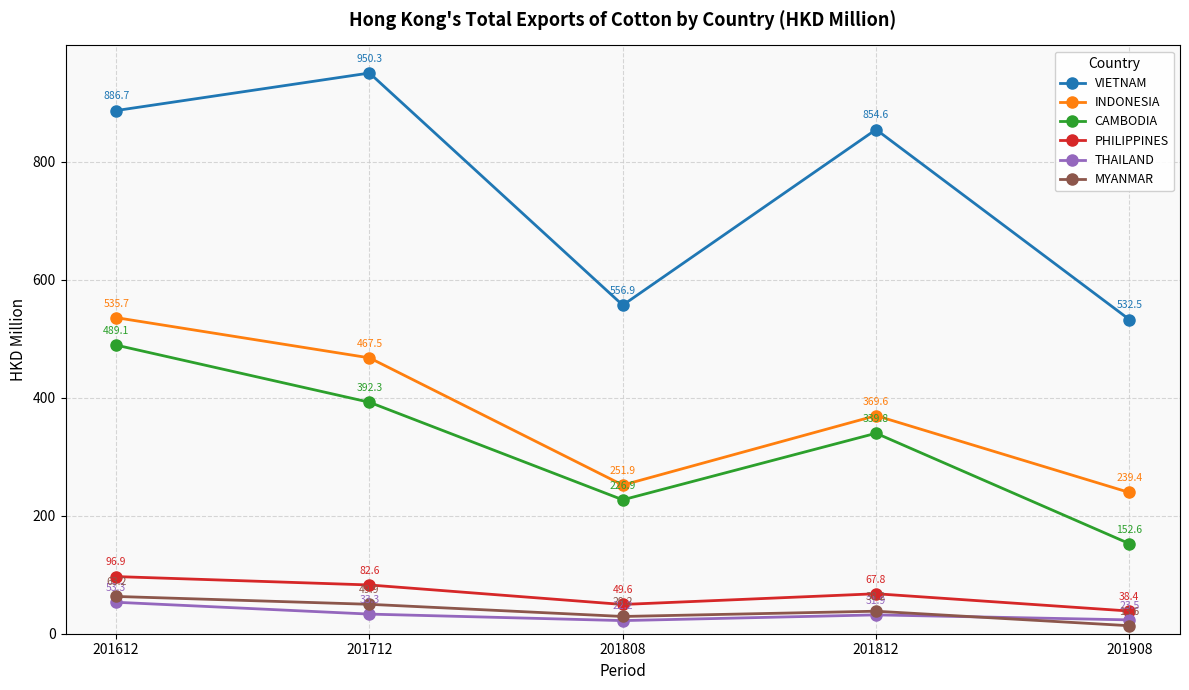

Is it true that INDONESIA equals 430.2 at 201808?

False